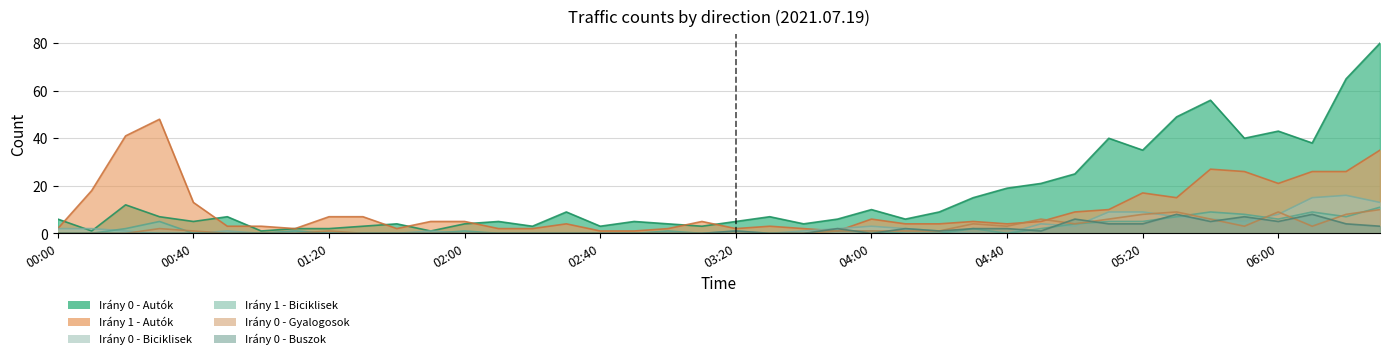

What are all the series names shown in the legend?

Irány 0 - Autók, Irány 1 - Autók, Irány 0 - Biciklisek, Irány 1 - Biciklisek, Irány 0 - Gyalogosok, Irány 0 - Buszok